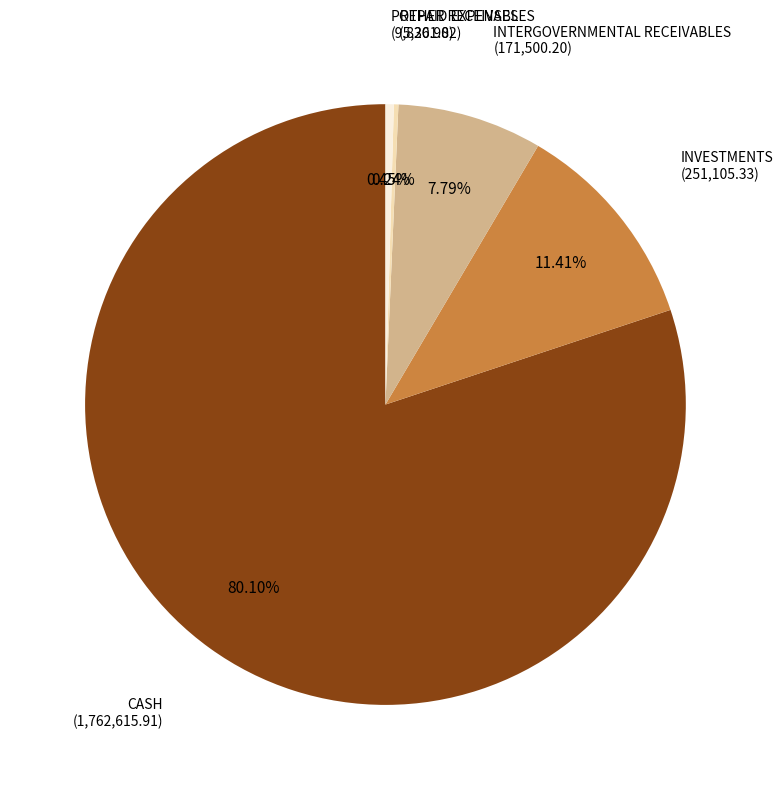

The INVESTMENTS slice represents 11% of the pie. True or false?

True